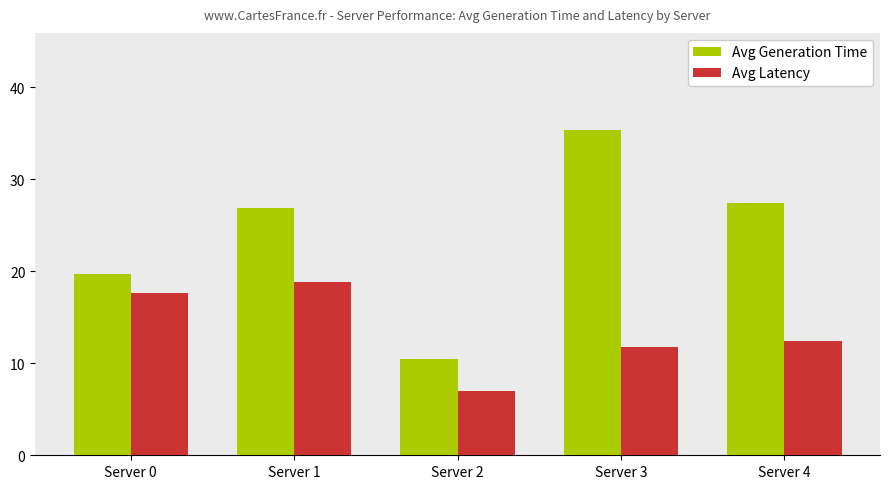

Rank the categories by Avg Generation Time value from highest to lowest.

Server 3, Server 4, Server 1, Server 0, Server 2